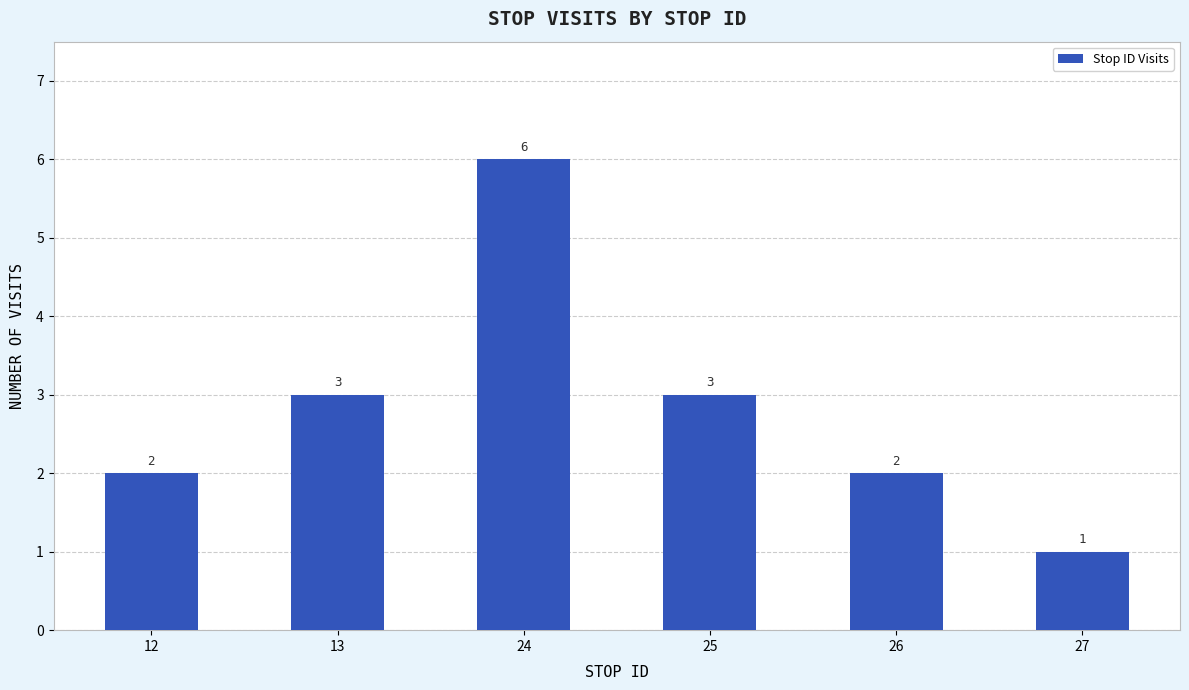

True or false: the data shows 1 at 26.

False